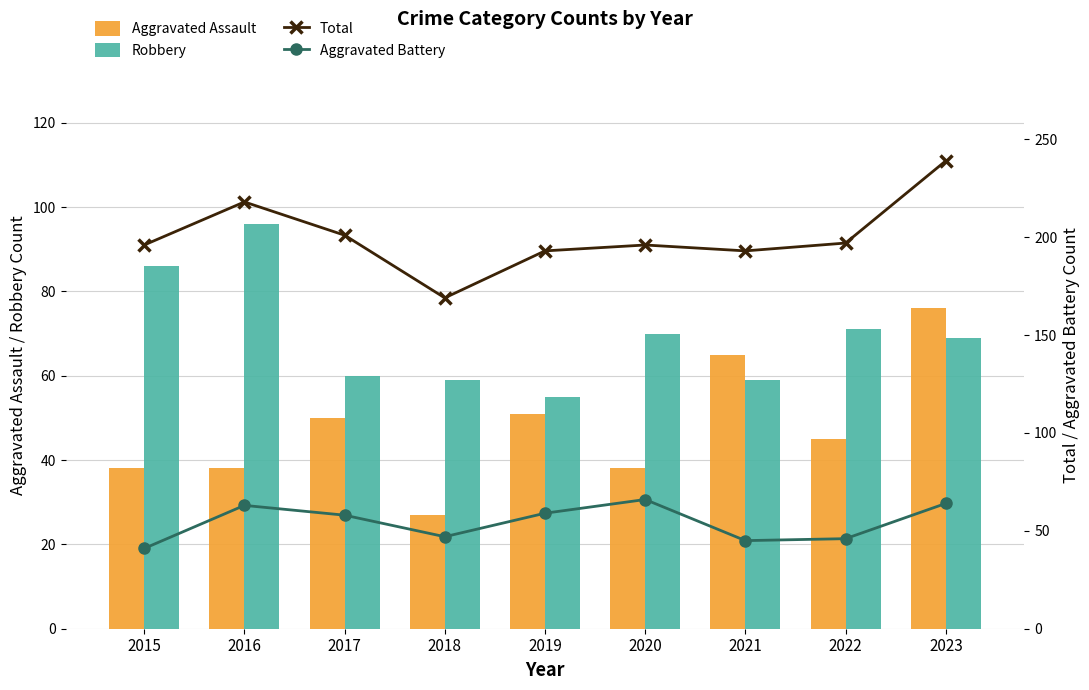

What value does the Robbery series have at 2017, to the nearest 5?

60